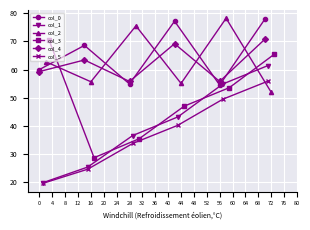

What is the value of the col_1 point at the 2nd from the left?

25.4